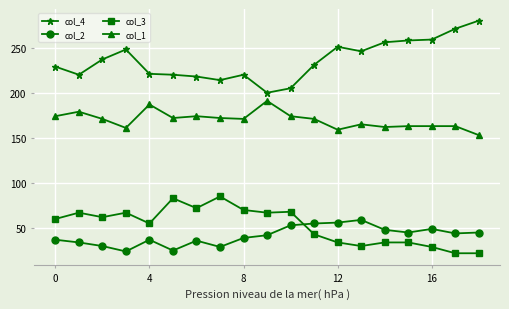

Which series has the widest spread of values?

col_4